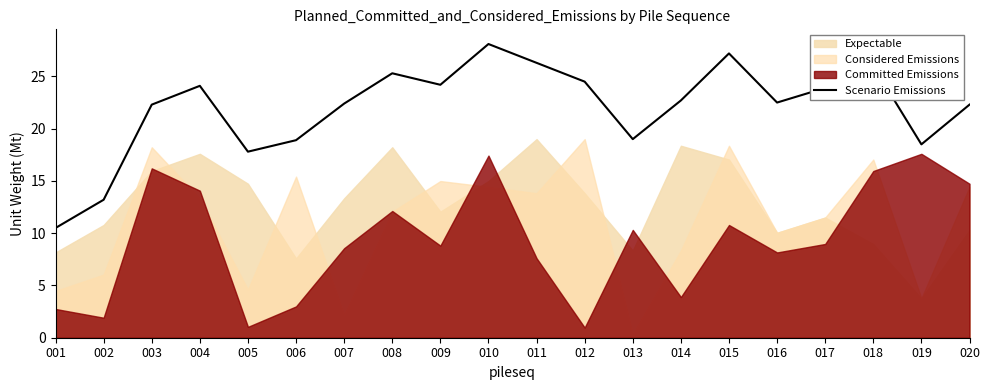

What is the lowest value of the Scenario Emissions series?

10.5